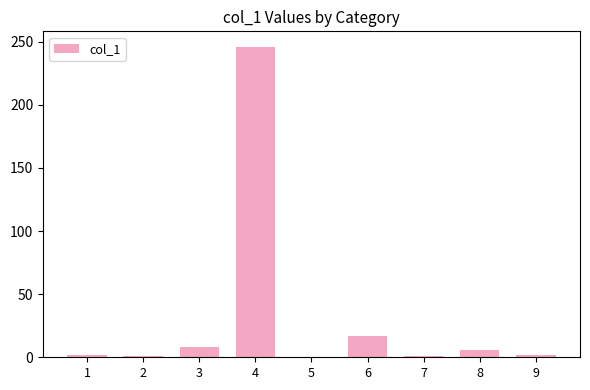

How many distinct data groups are displayed?

1